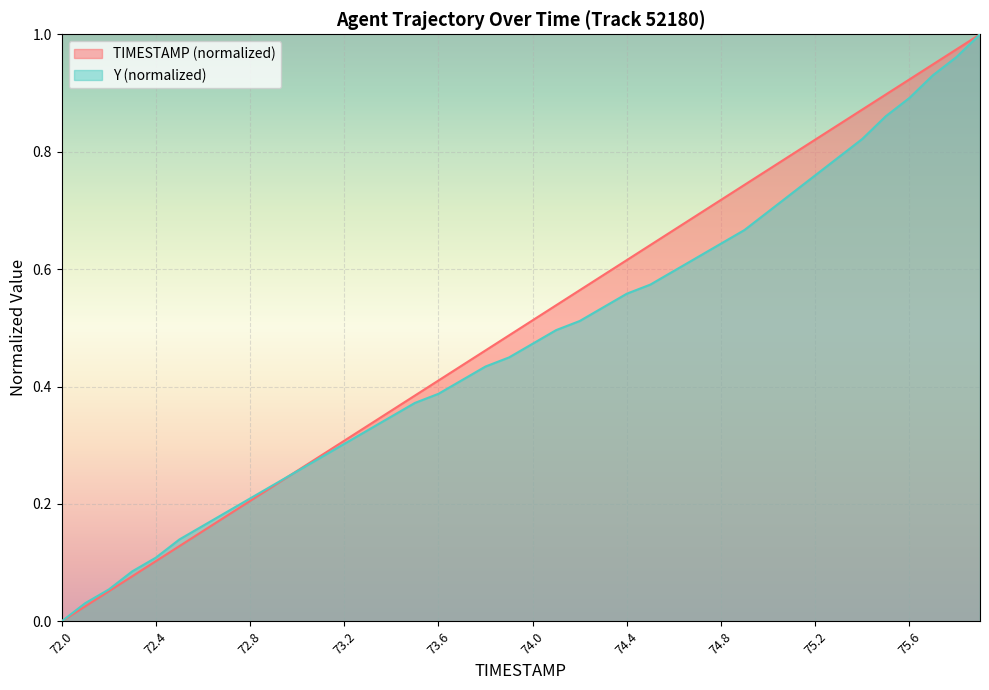

Which category has the lowest value across all series?

72.0